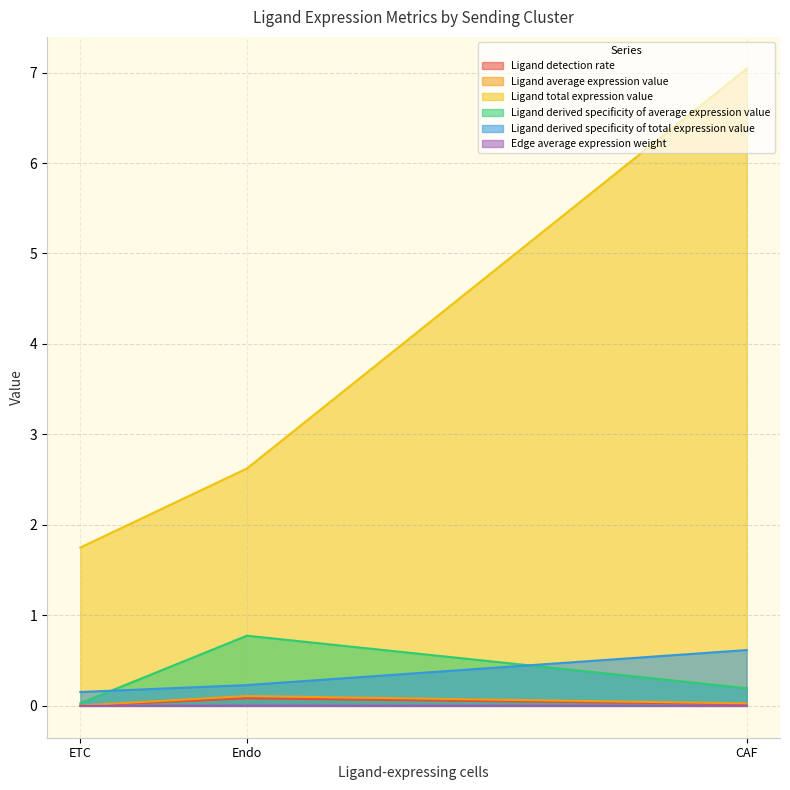

Does the chart display data point markers on the line(s)?

No